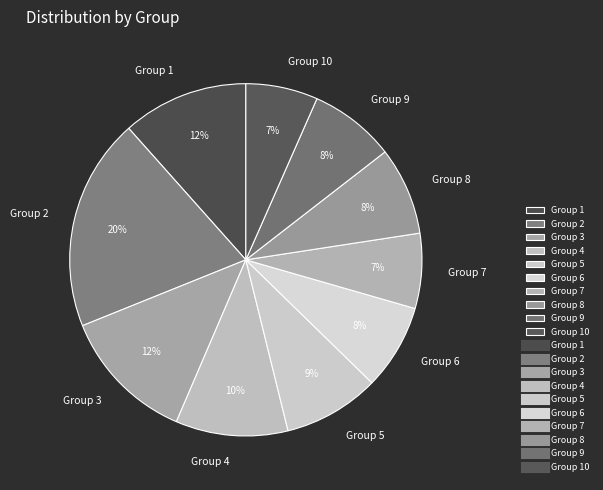

Is there a majority slice in this chart?

No